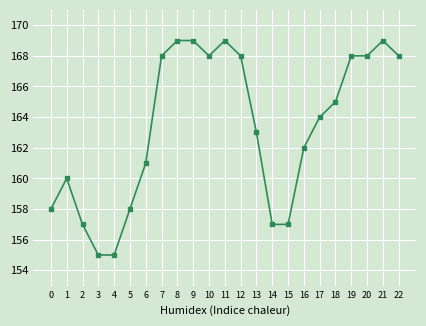

What is the change in value from 9 to 15?

-12